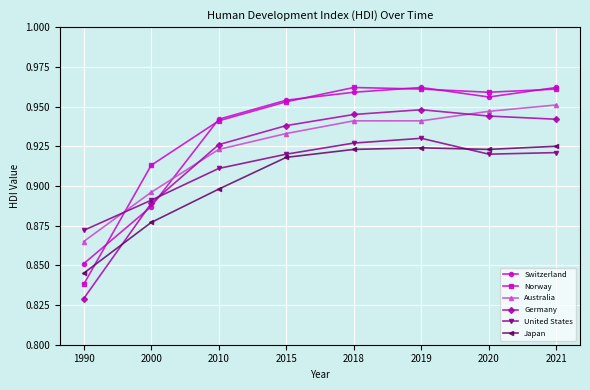

Is the value of Switzerland at 2018 greater than the value of Australia at 2020?

Yes